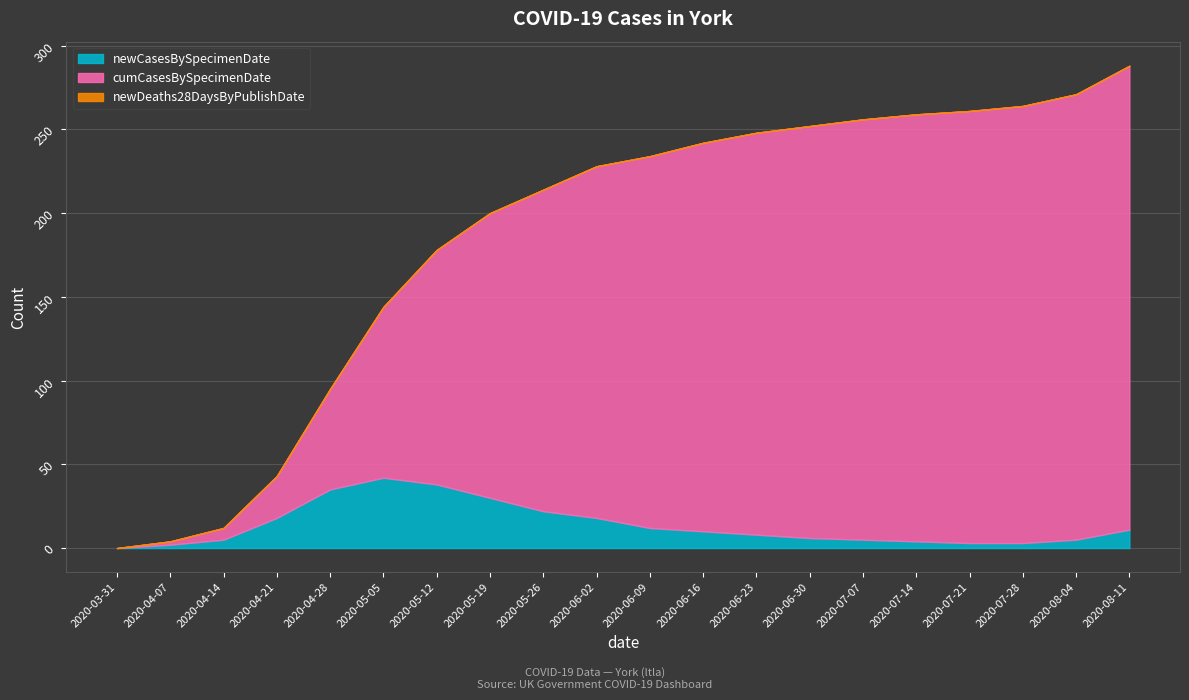

True or false: newDeaths28DaysByPublishDate has more than 1 interior local peaks.

False